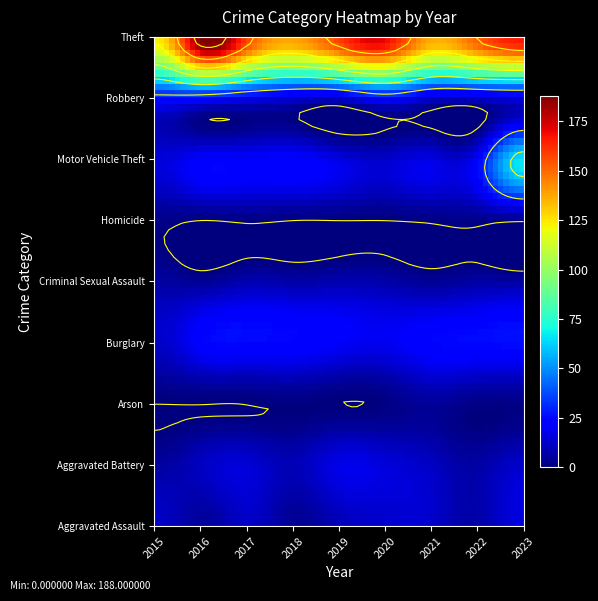

At which label does Burglary first exceed 24?

2017